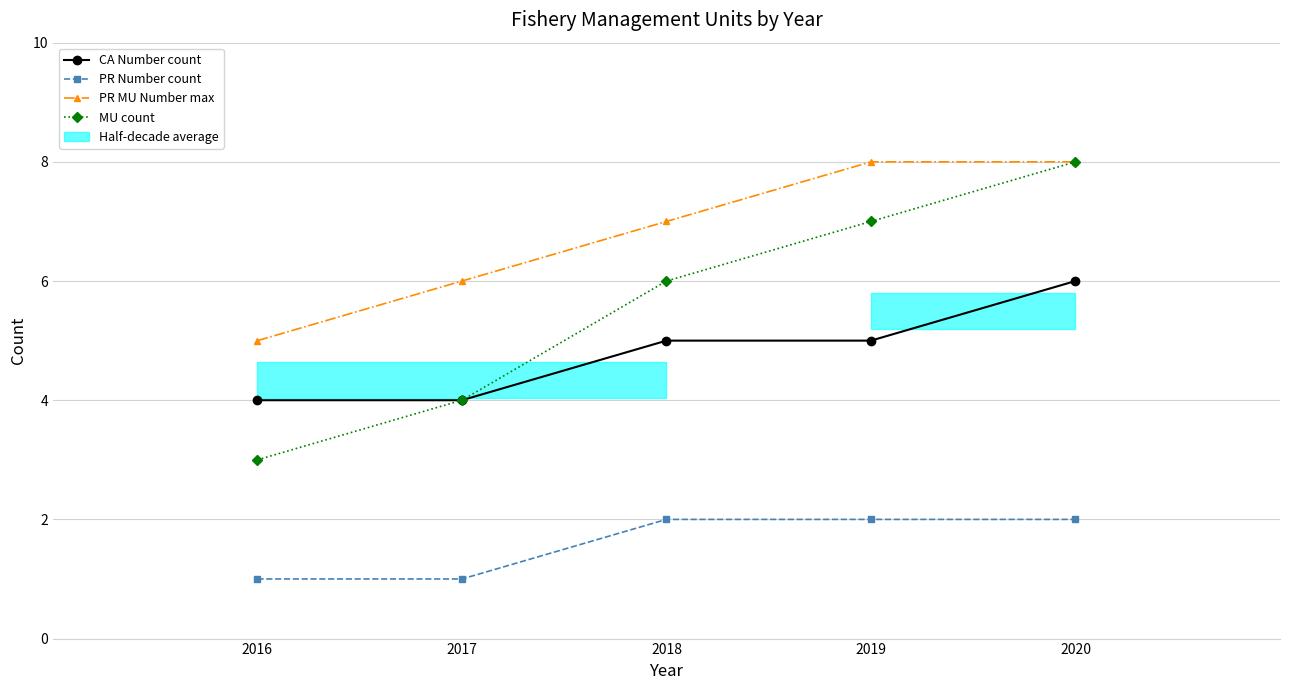

Is it true that PR Number count equals 2 at 2018?

True